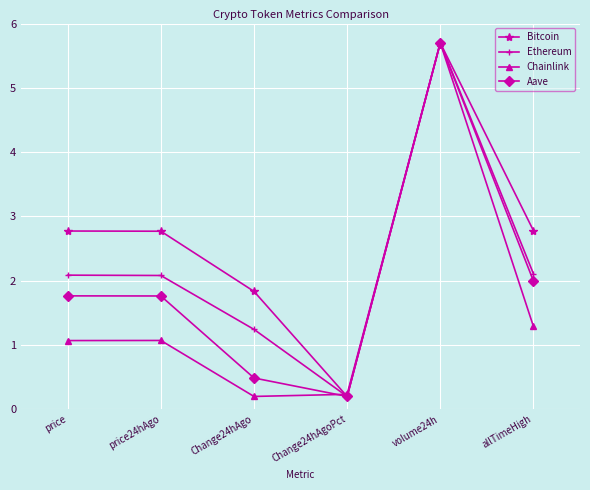

How many data points in Chainlink are above 1?

4